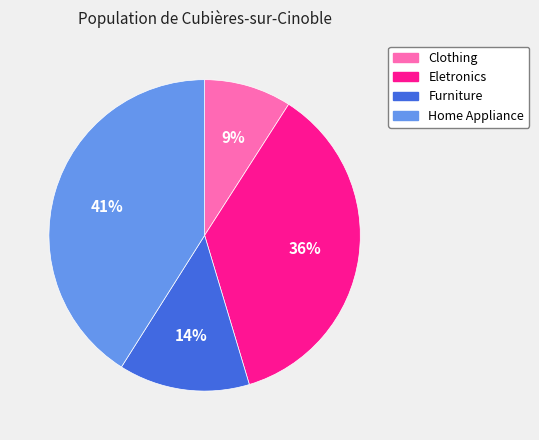

To the nearest percent, what portion does Clothing represent?

9%